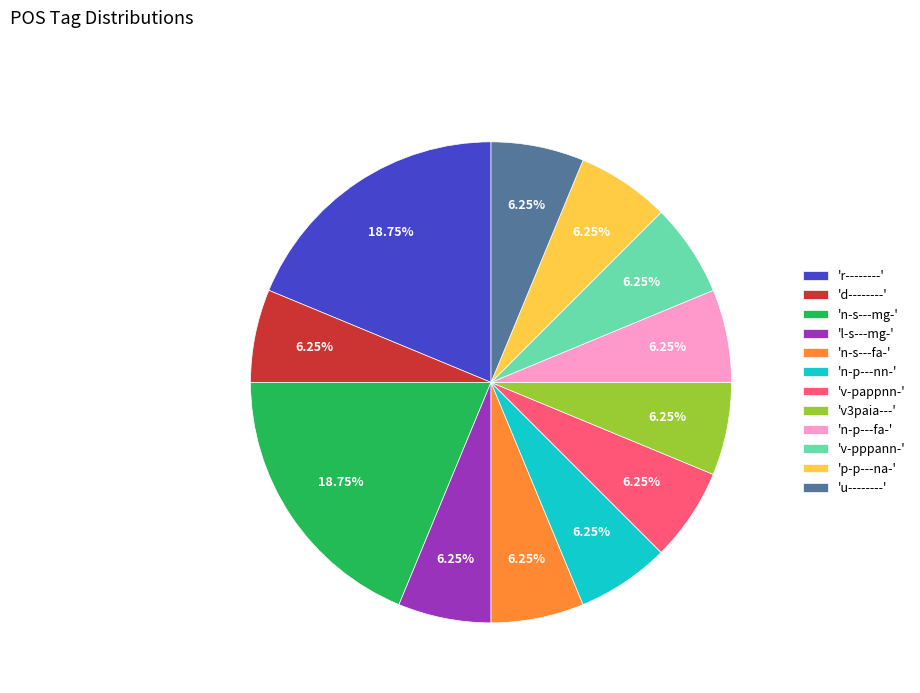

Is 'v-pppann-' the majority of the pie?

No